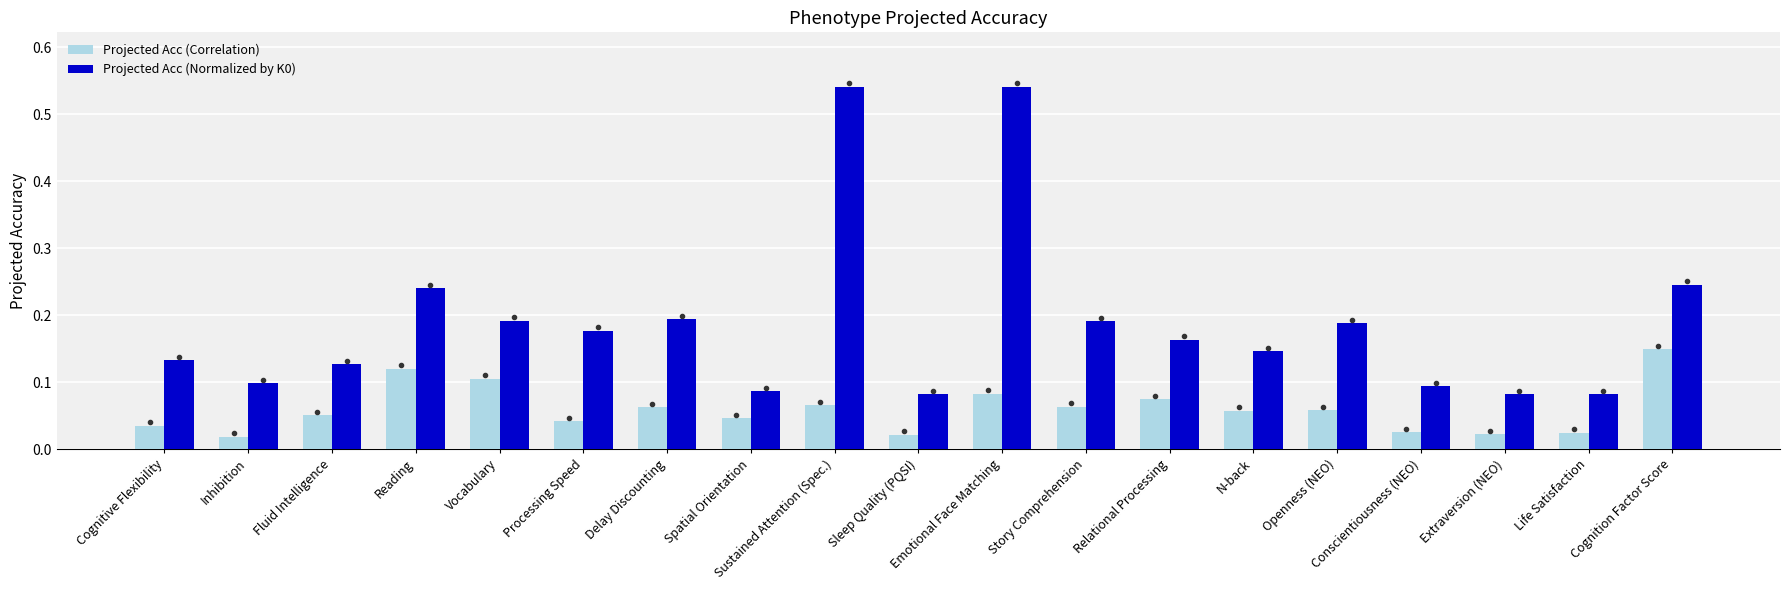

What is the sum of the Projected Acc (Normalized by K0) values at Inhibition and Vocabulary?

0.3